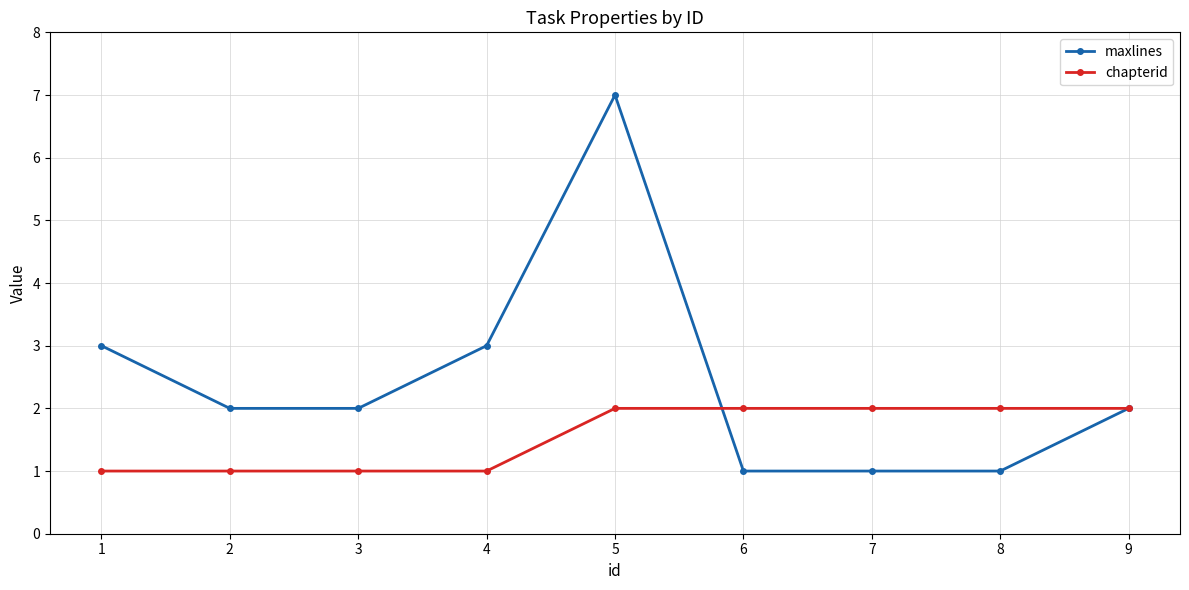

Rank the series by their maximum value, from highest to lowest.

maxlines, chapterid